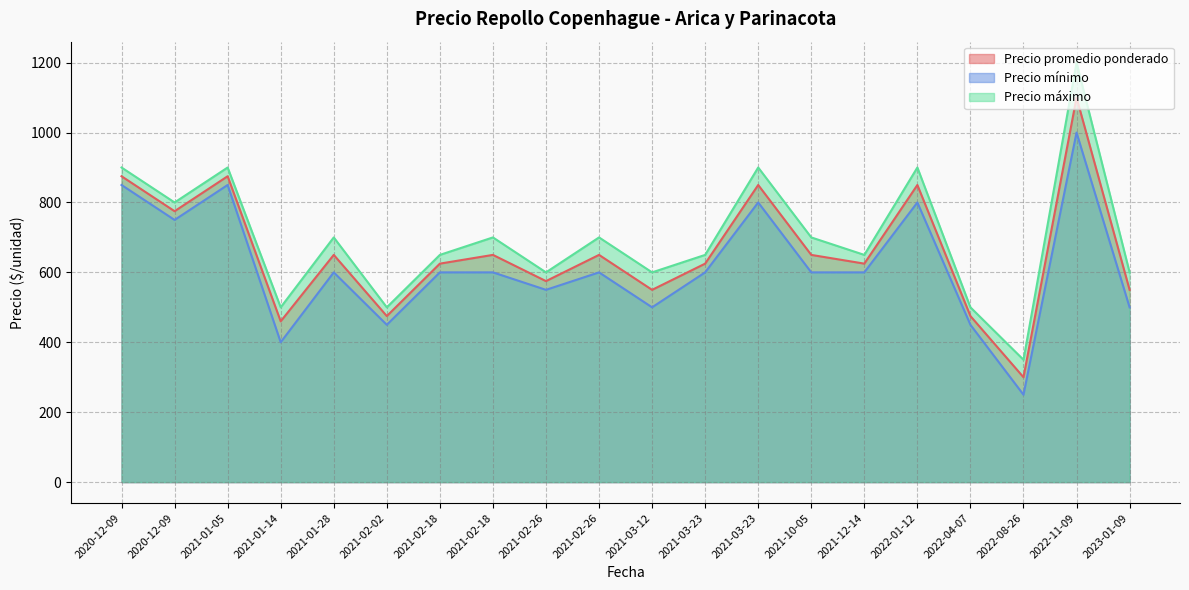

Reading left to right, what are all the values shown in this chart?

Precio promedio ponderado: 875	775	875	460	650	475	625	650	575	650	550	625	850	650	625	850	475	300	1100	550
Precio mínimo: 850	750	850	400	600	450	600	600	550	600	500	600	800	600	600	800	450	250	1000	500
Precio máximo: 900	800	900	500	700	500	650	700	600	700	600	650	900	700	650	900	500	350	1200	600